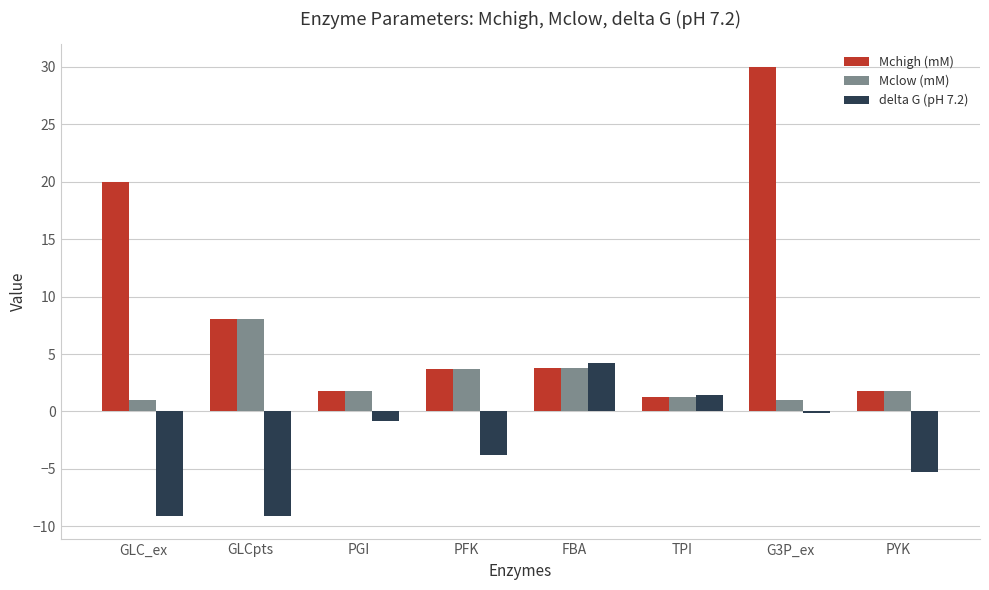

What is the sum of all delta G (pH 7.2) values?

-22.6